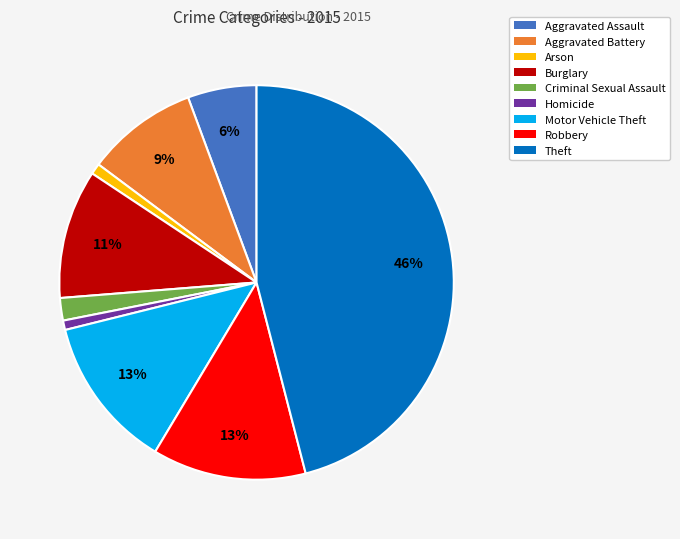

To the nearest percent, what is the combined percentage of Aggravated Battery and Burglary?

20%